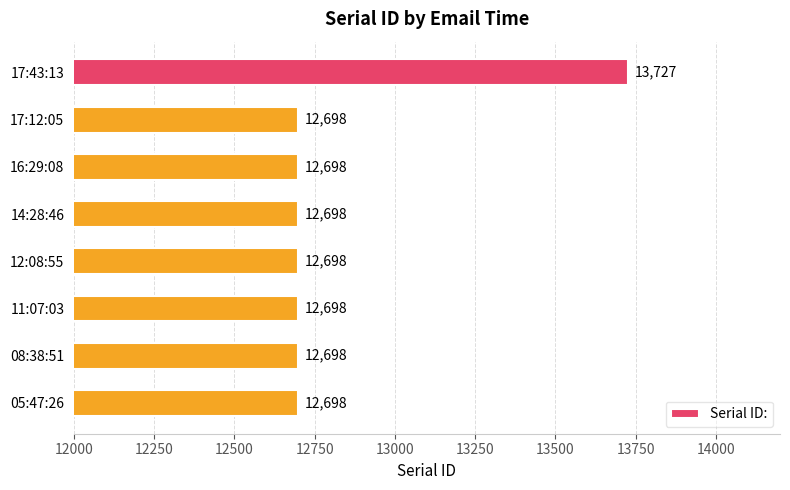

What is the difference between the maximum and minimum values?

1029